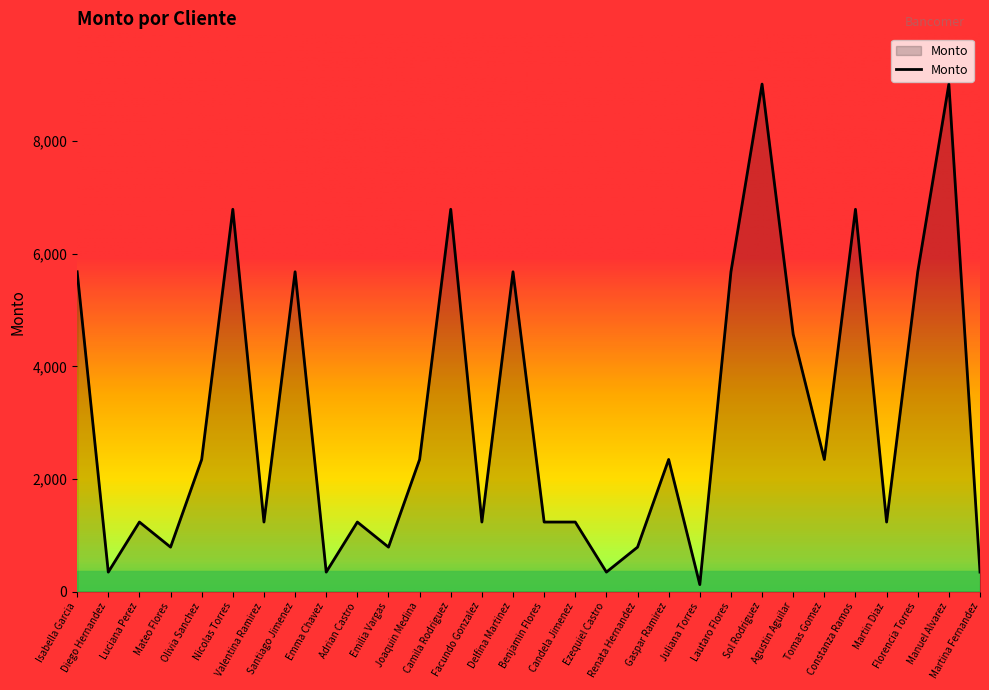

What position from the left is Valentina Ramirez?

7